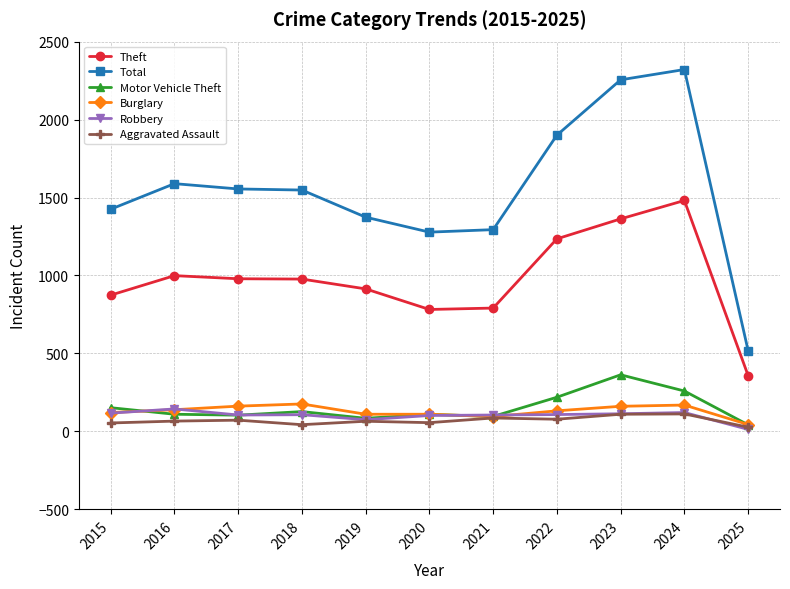

What are all the series names shown in the legend?

Theft, Total, Motor Vehicle Theft, Burglary, Robbery, Aggravated Assault